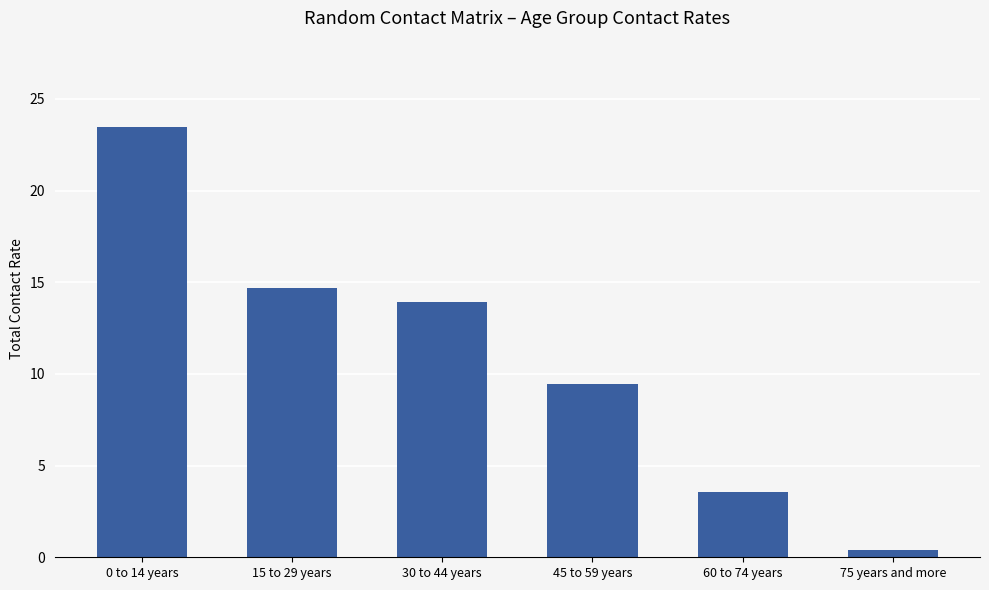

What is the label of the 5th bar from the left?

60 to 74 years